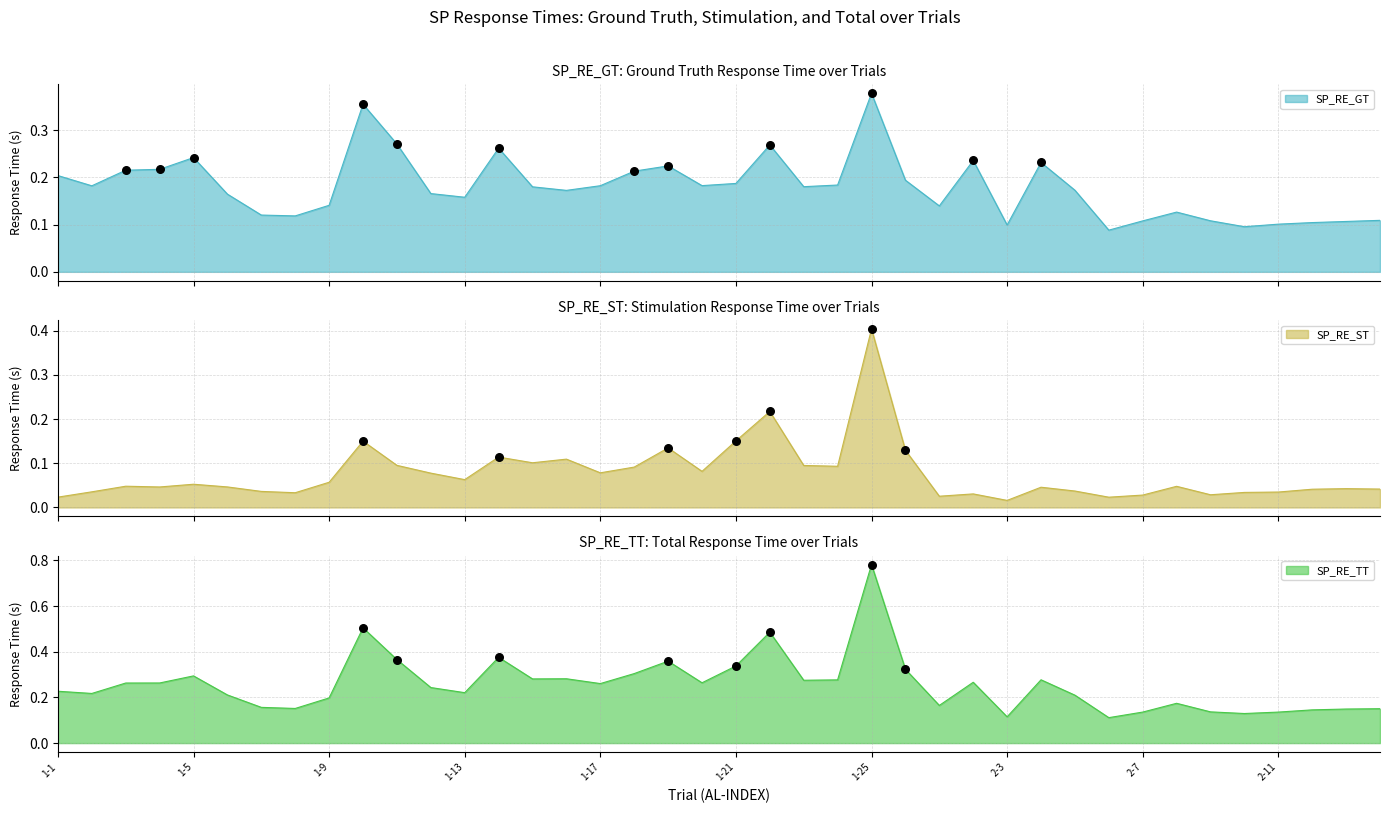

Is the value of SP_RE_TT at 2-5 greater than the value of SP_RE_GT at 2-11?

Yes